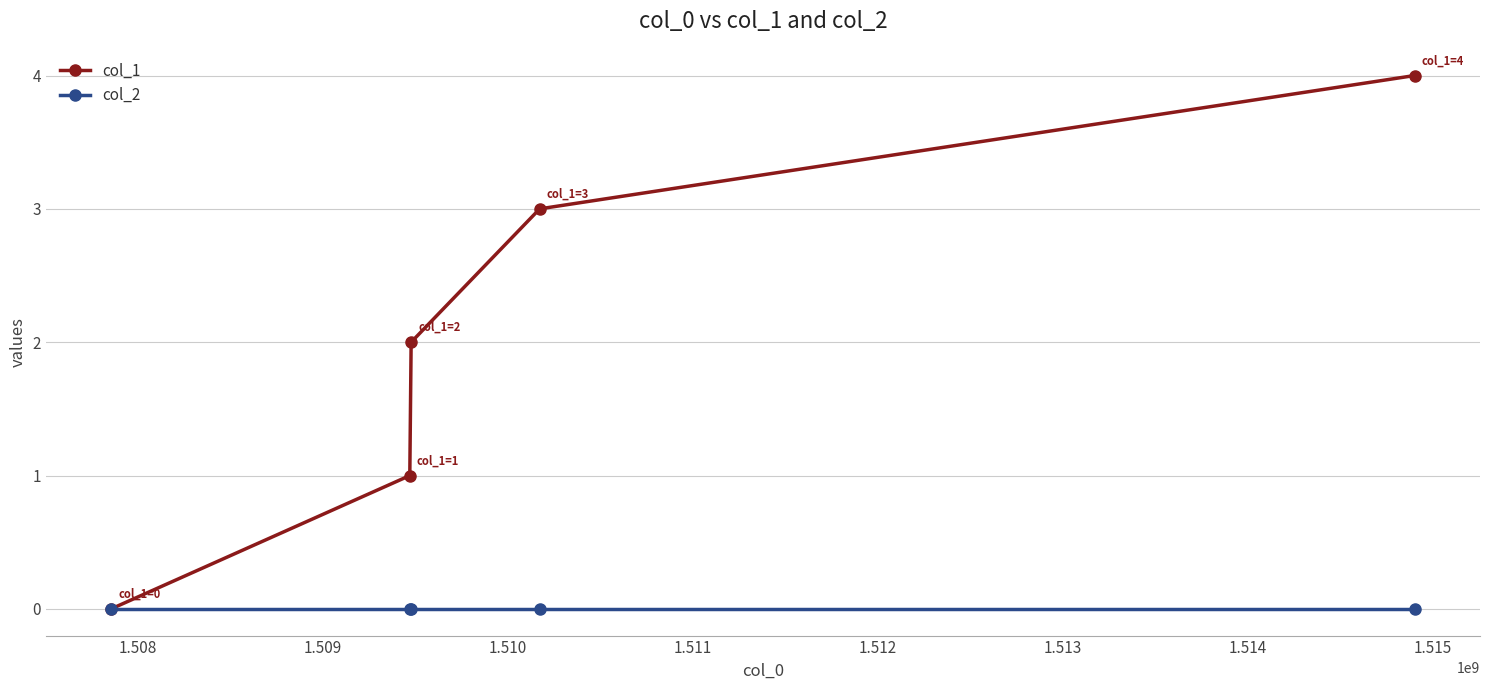

What are all the series names shown in the legend?

col_1, col_2